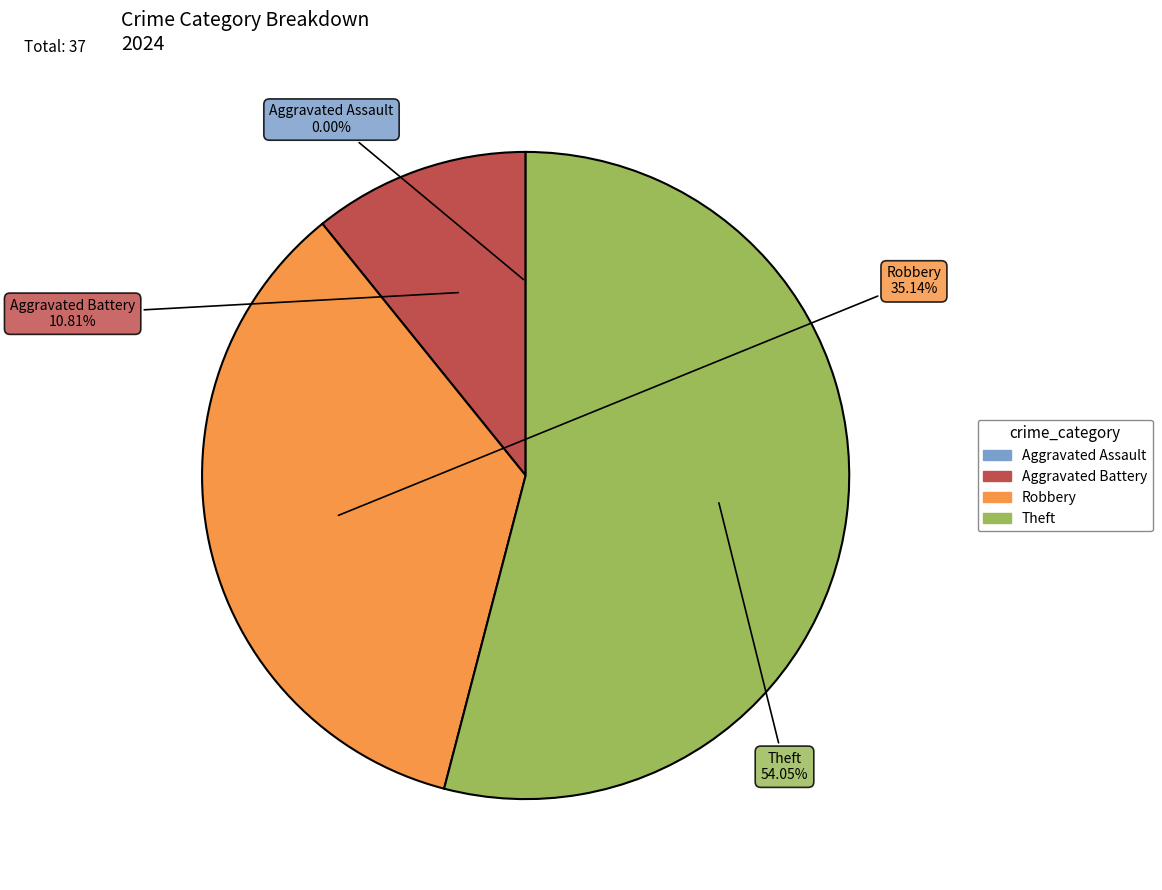

Combined, what portion of the pie is Aggravated Battery and Theft?

64.9%